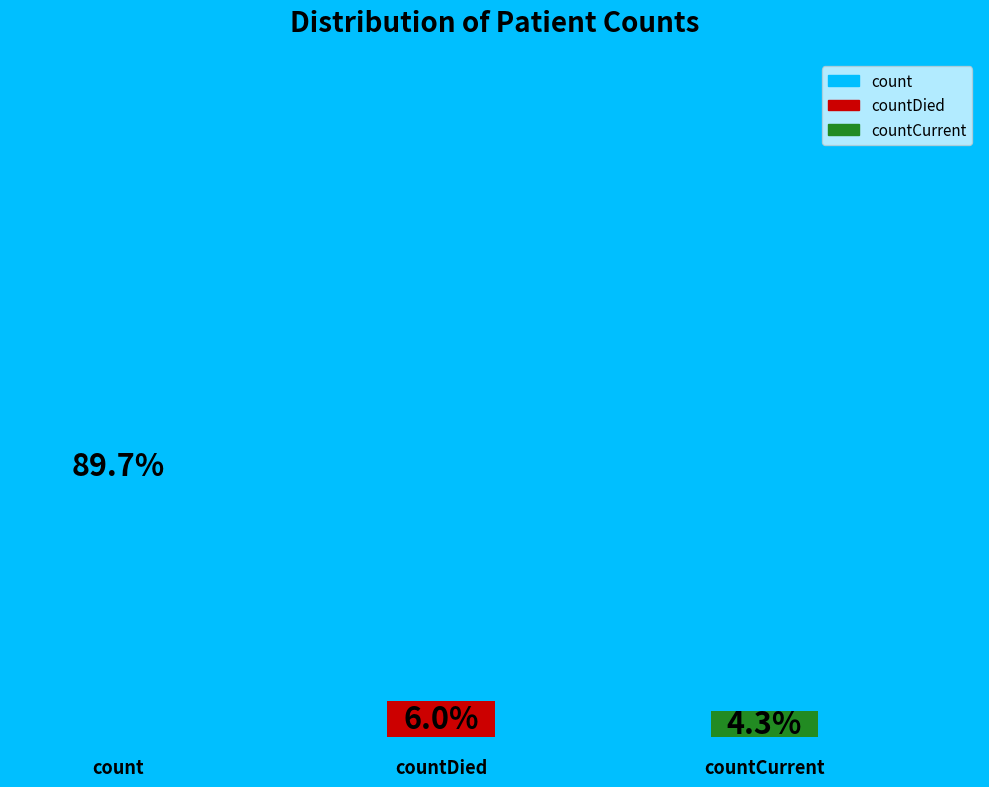

What is the smallest slice in the pie chart?

countCurrent